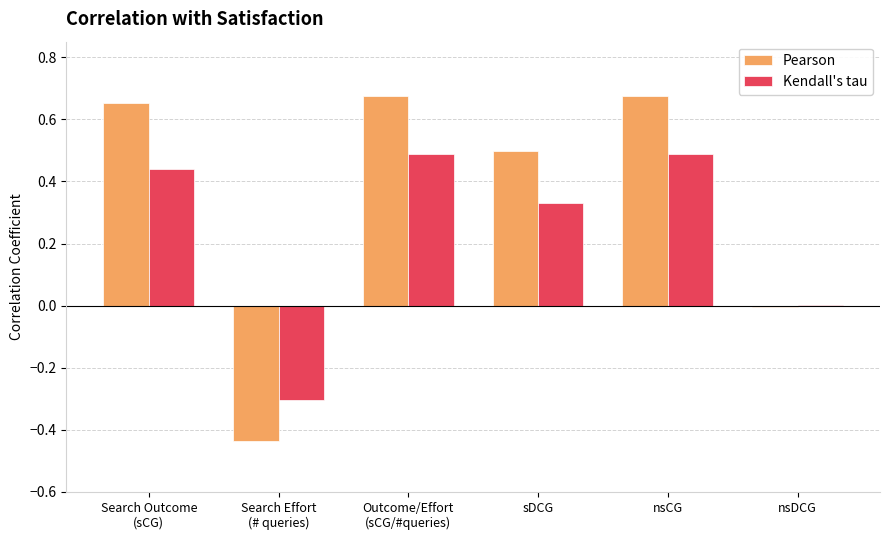

Which series has the largest total across all categories?

Pearson